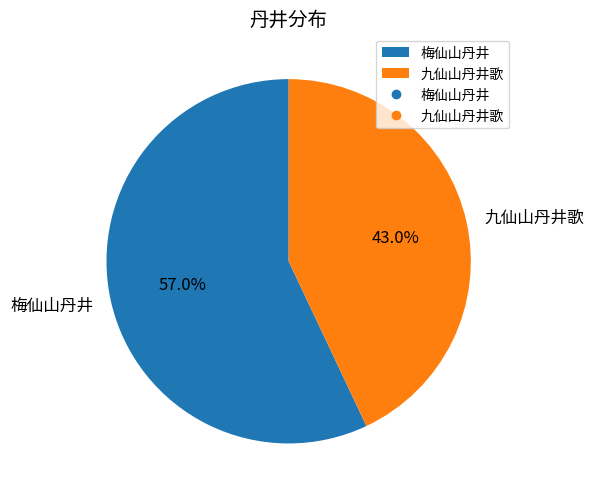

Combined, do 梅仙山丹井 and 九仙山丹井歌 account for over 50%?

Yes